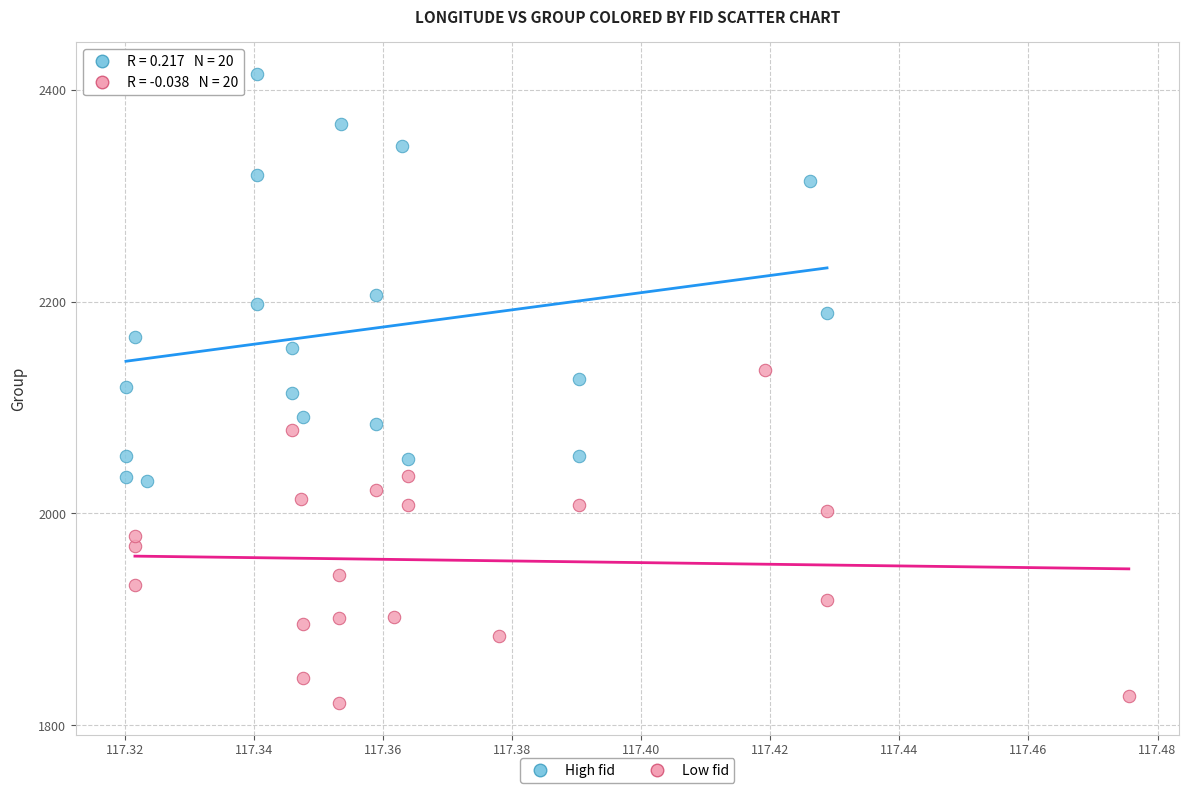

Which series contains the highest Y value?

High fid